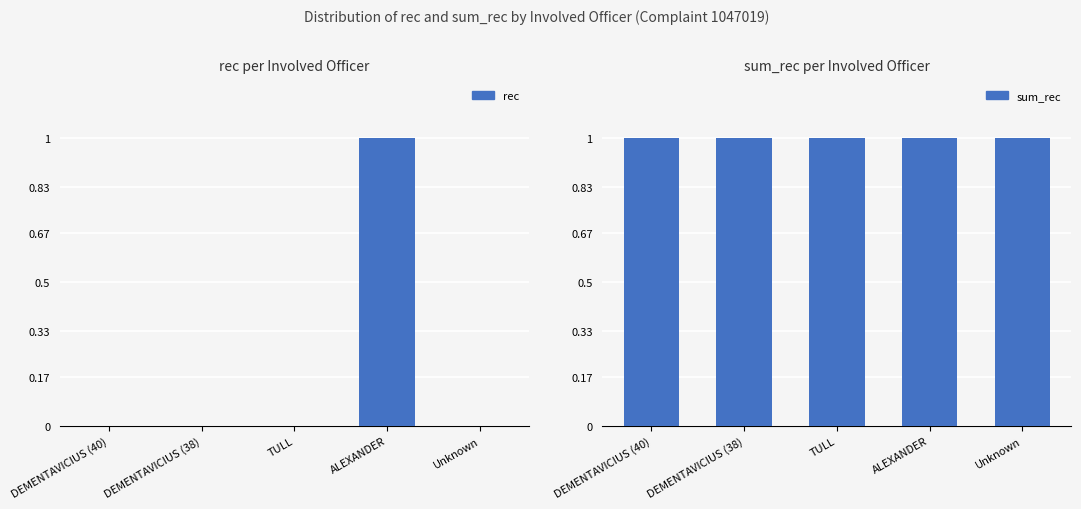

Between Unknown and TULL, which is larger?

Unknown